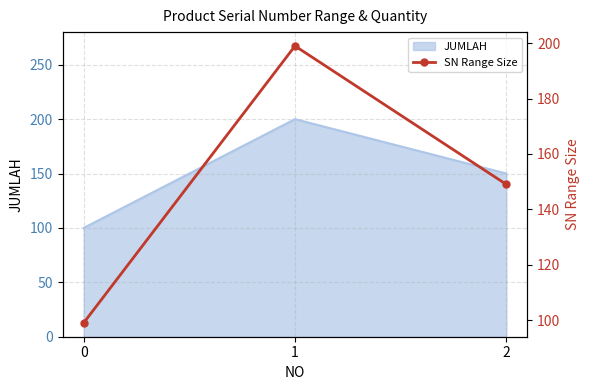

Read the value at 0, to the nearest 5.

100